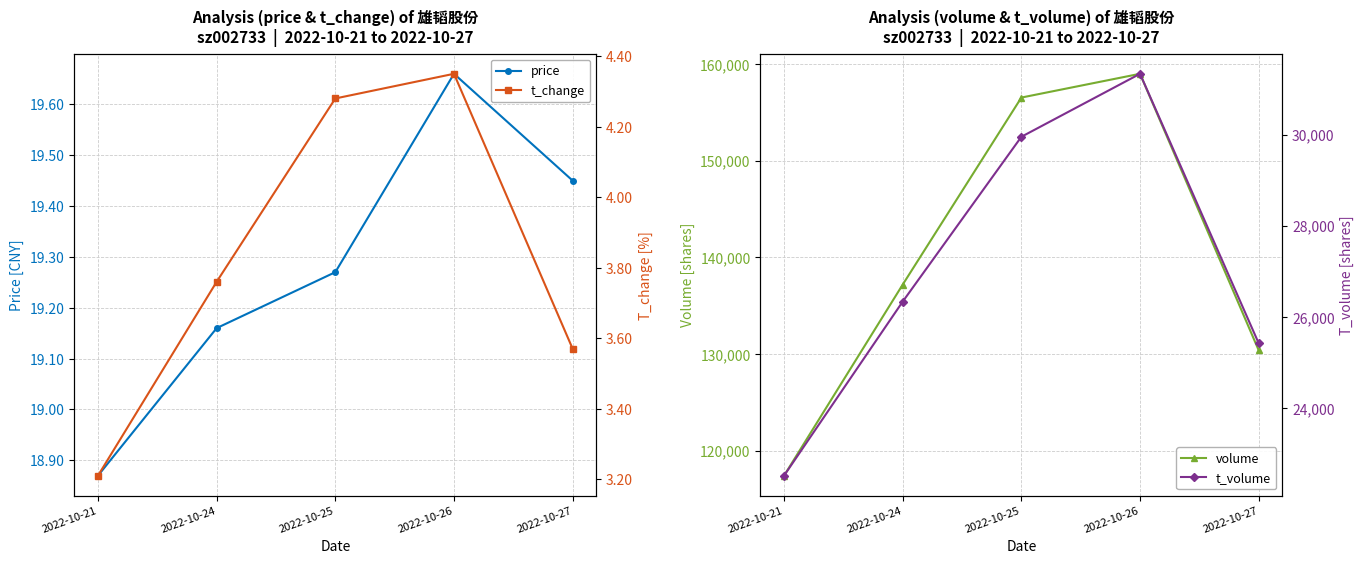

True or false: t_change and t_volume cross at least once.

False